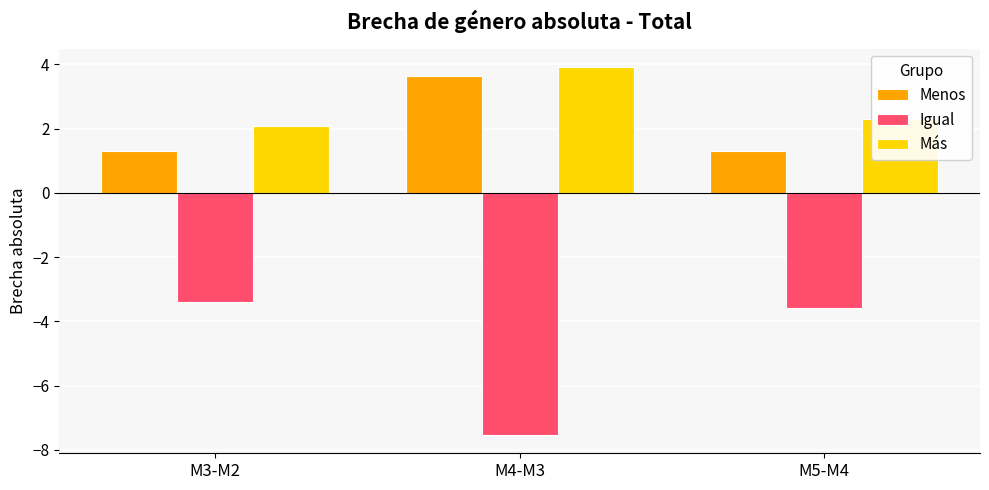

Which series has the widest spread of values?

Igual